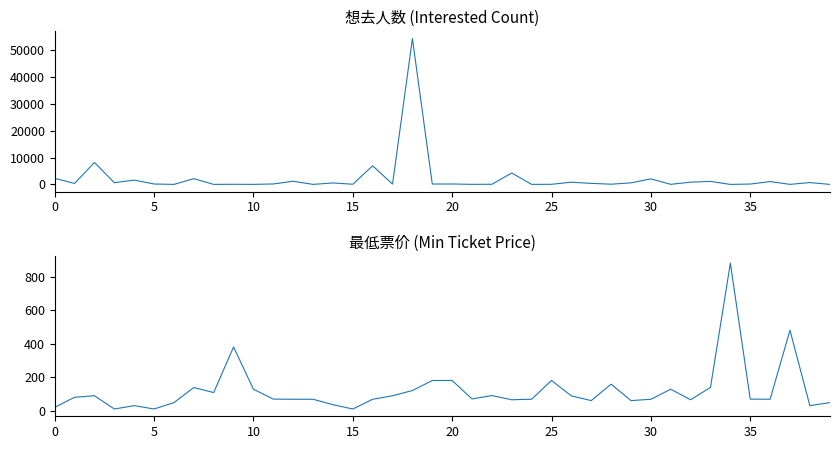

Read the 想去人数 value at 0.

2255.0